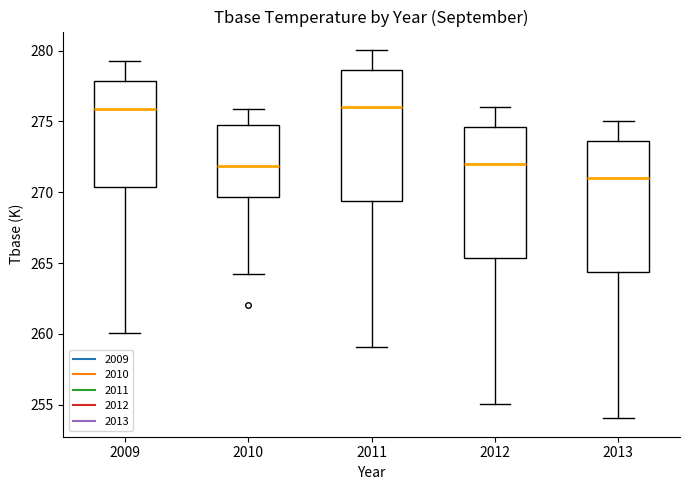

Reading left to right, transcribe this box plot: for each box, give where its median line is, the range the box spans, and where its two whiskers end, as read against the y-axis. The values are not printed on the chart, so give them approximately, as read against the axis.

2009: median 276.0, box 270.5 to 278.0, whiskers 260.0 to 279.0
2010: median 272.0, box 269.5 to 274.5, whiskers 264.5 to 276.0
2011: median 276.0, box 269.5 to 278.5, whiskers 259.0 to 280.0
2012: median 272.0, box 265.5 to 274.5, whiskers 255.0 to 276.0
2013: median 271.0, box 264.5 to 273.5, whiskers 254.0 to 275.0